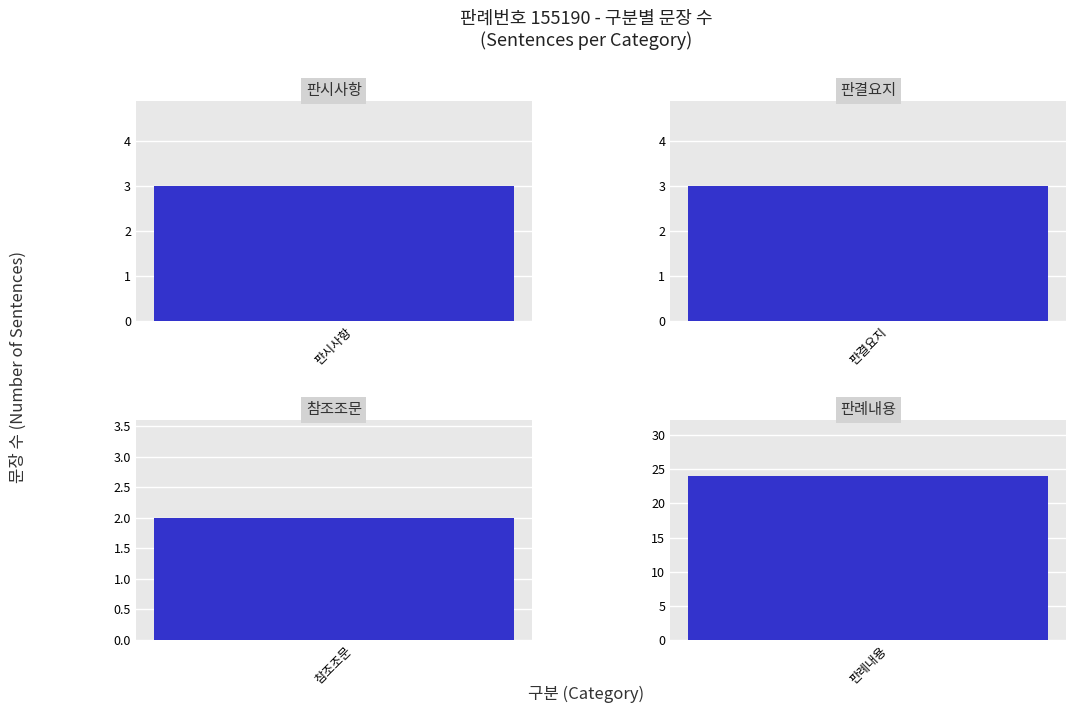

List the labels in order of value, largest first.

판례내용, 판시사항, 판결요지, 참조조문